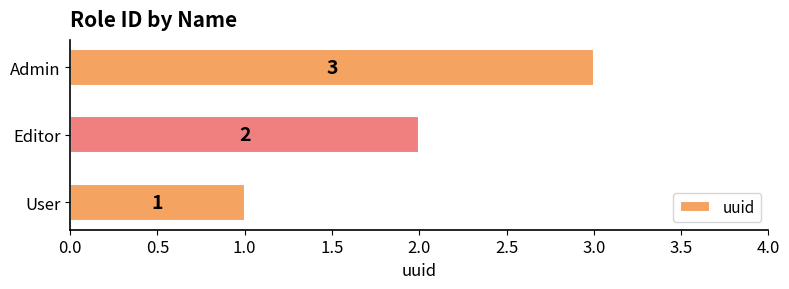

How many distinct data groups are displayed?

1